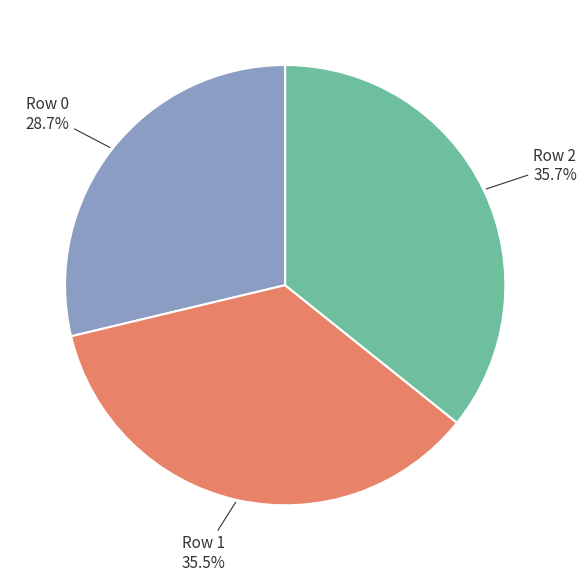

To the nearest percent, what is the difference between the Row 0 and Row 1 slice percentages?

7%